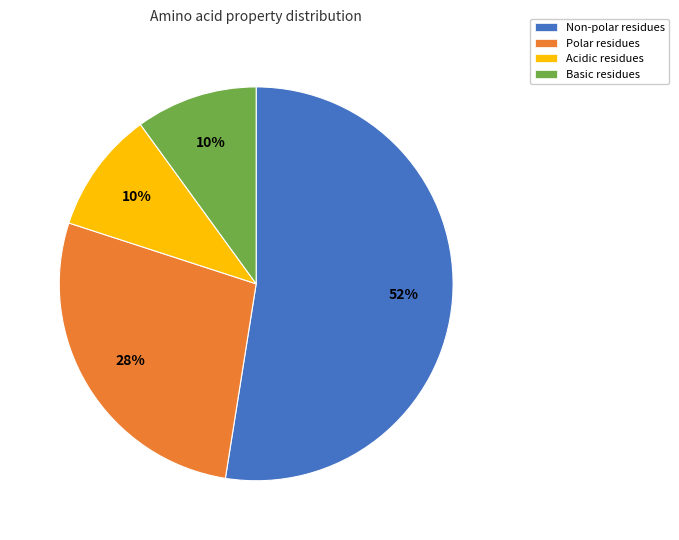

To the nearest percent, what is the average slice percentage?

25%